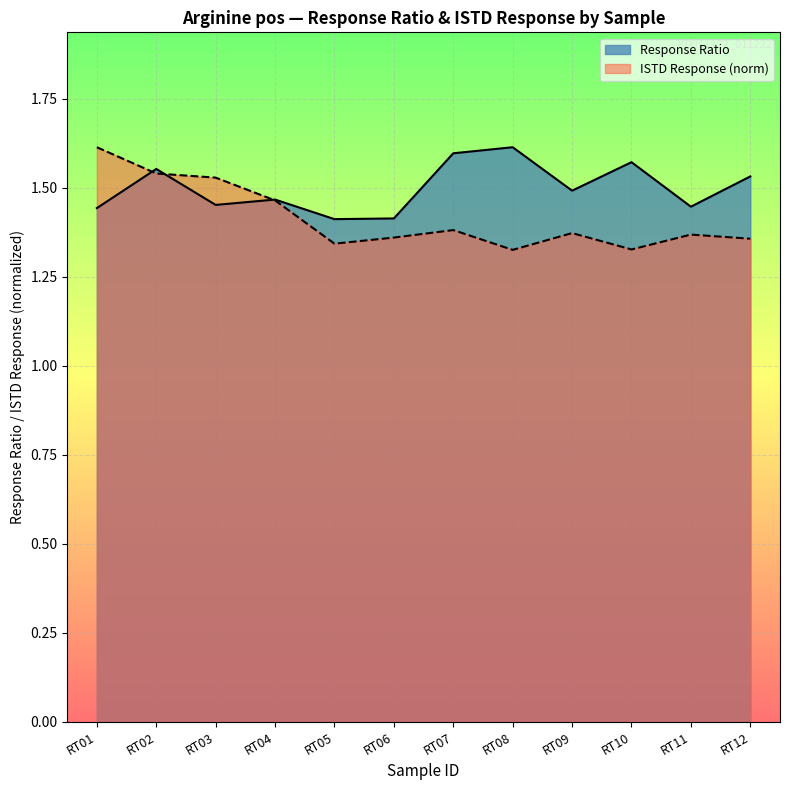

Count the ISTD Response values in the range 1 to 2.

12